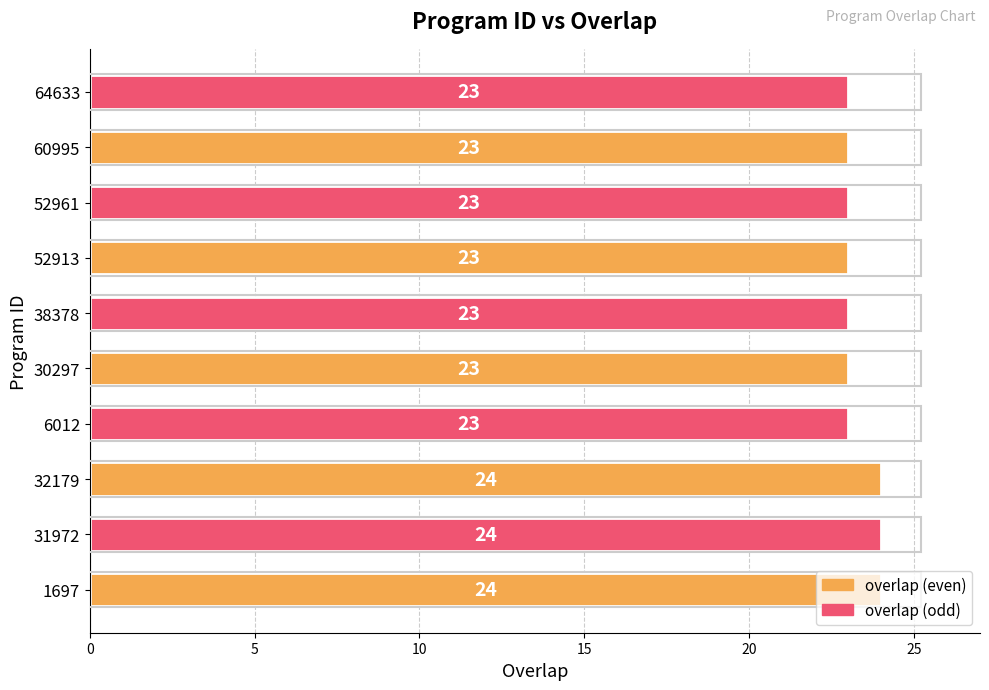

True or false: the data shows 39 at 52961.

False